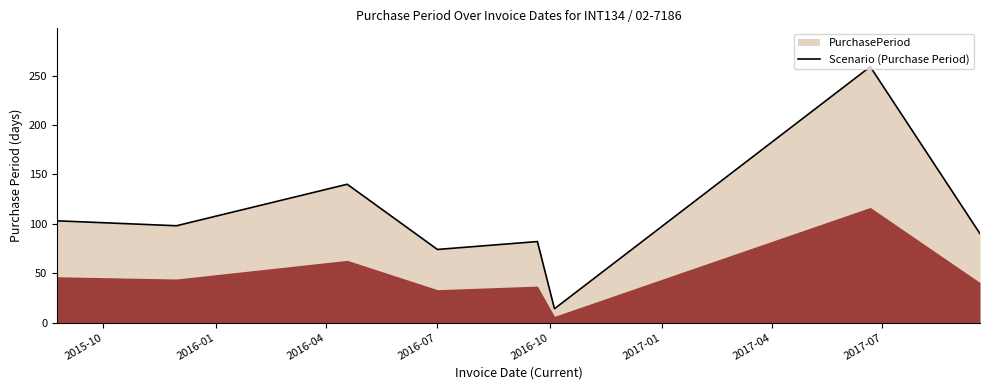

Reading right to left, list all the values displayed in this chart.

90	259	14	82	74	140	98	103